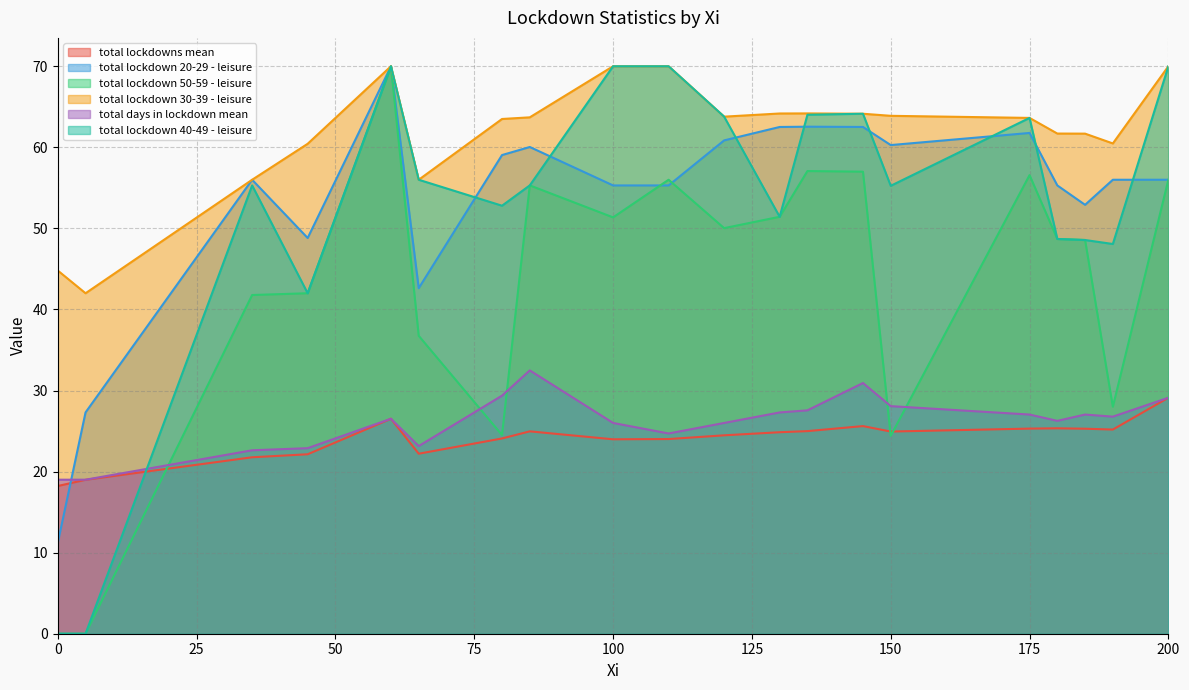

Which series ends up on top after the final intersection of total lockdown 40-49 - leisure and total lockdown 20-29 - leisure?

total lockdown 40-49 - leisure